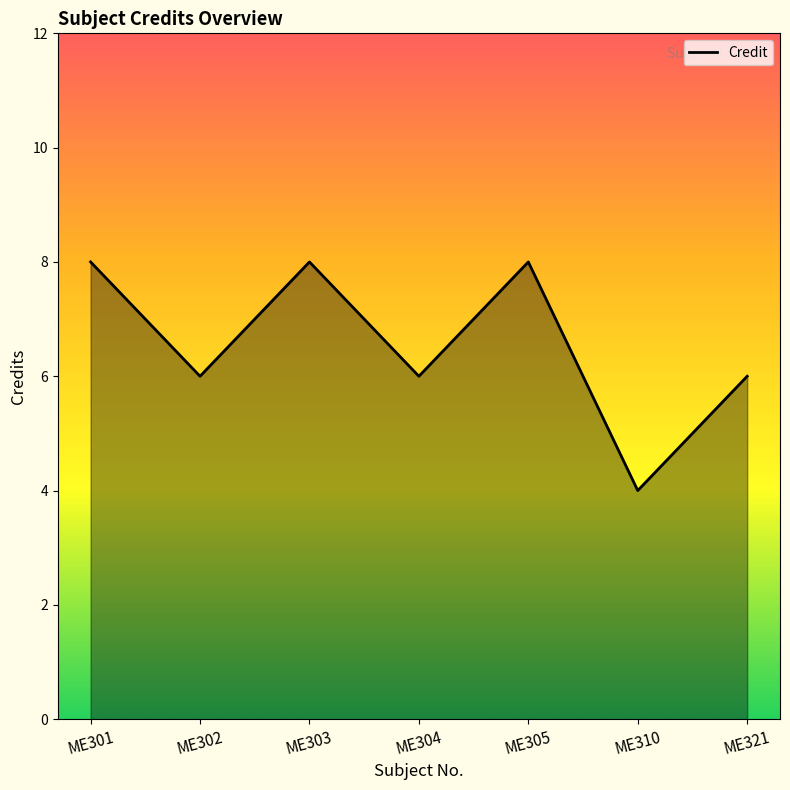

What is the smallest value displayed?

4